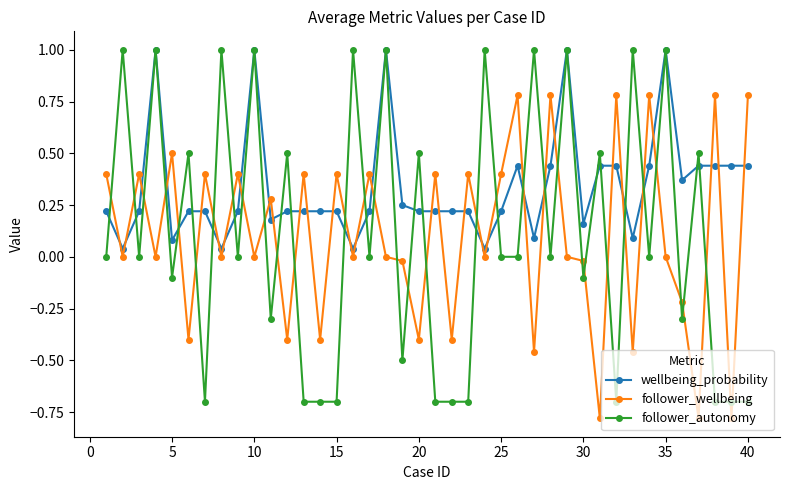

Which series ends up on top after the final intersection of follower_autonomy and follower_wellbeing?

follower_wellbeing